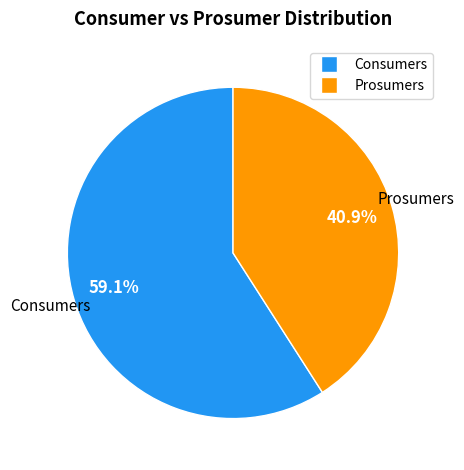

Which slice is the smallest?

Prosumers